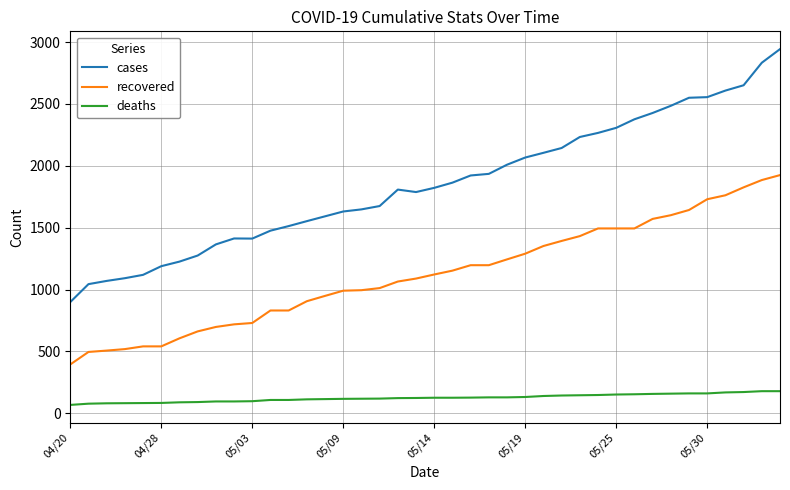

What is the difference between the maximum and minimum values in the recovered series?

1530